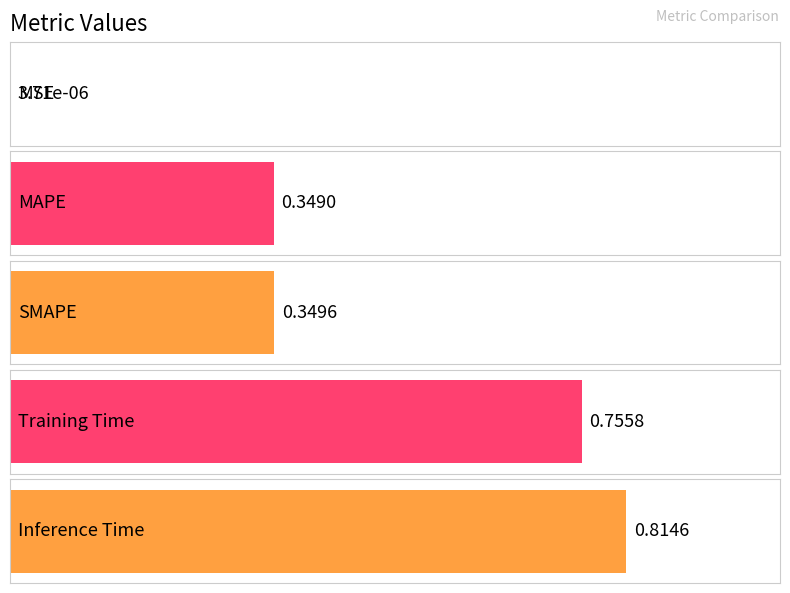

What is the sum of the values at Inference Time and MSE?

0.8